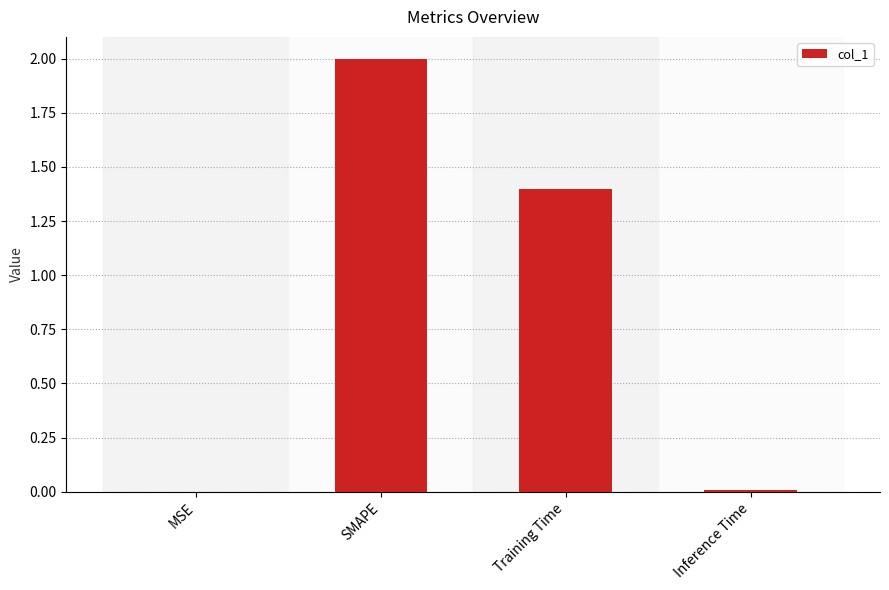

What is the sum of all values?

3.4